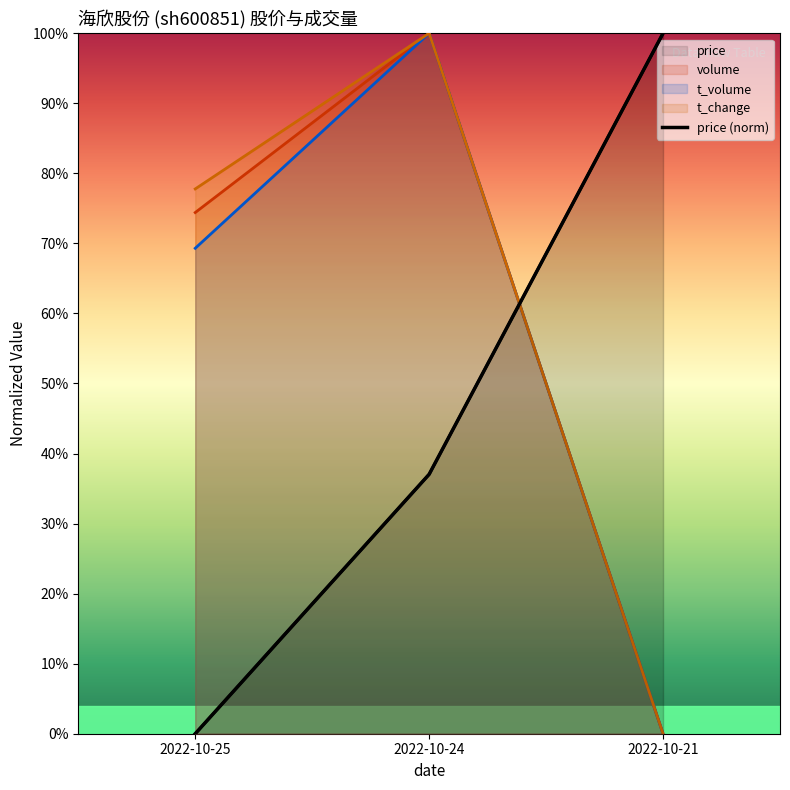

Reading right to left, transcribe all the data shown in this chart.

100.0	37.0	0.0